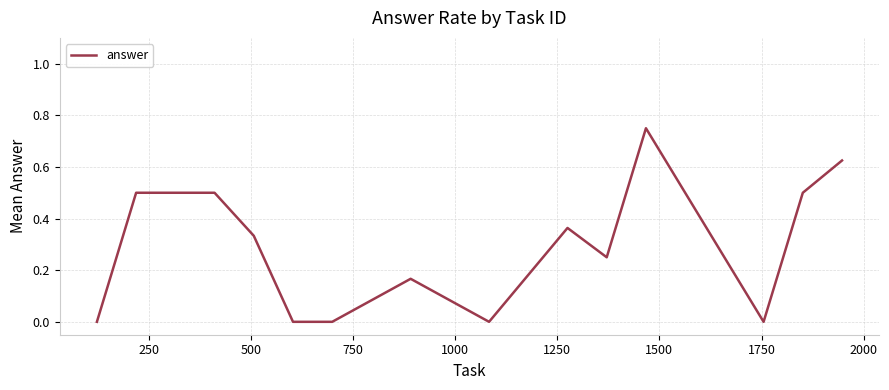

How many lines are shown in the chart?

1